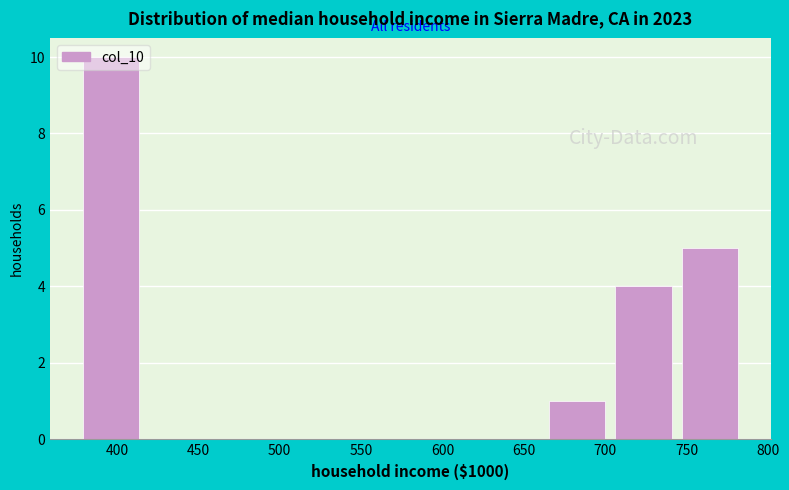

What is the height of the bar covering 705 to 745 on the x-axis? Neither the bar edges nor the heights are printed on the chart, so give them approximately, as read against the axes.

4